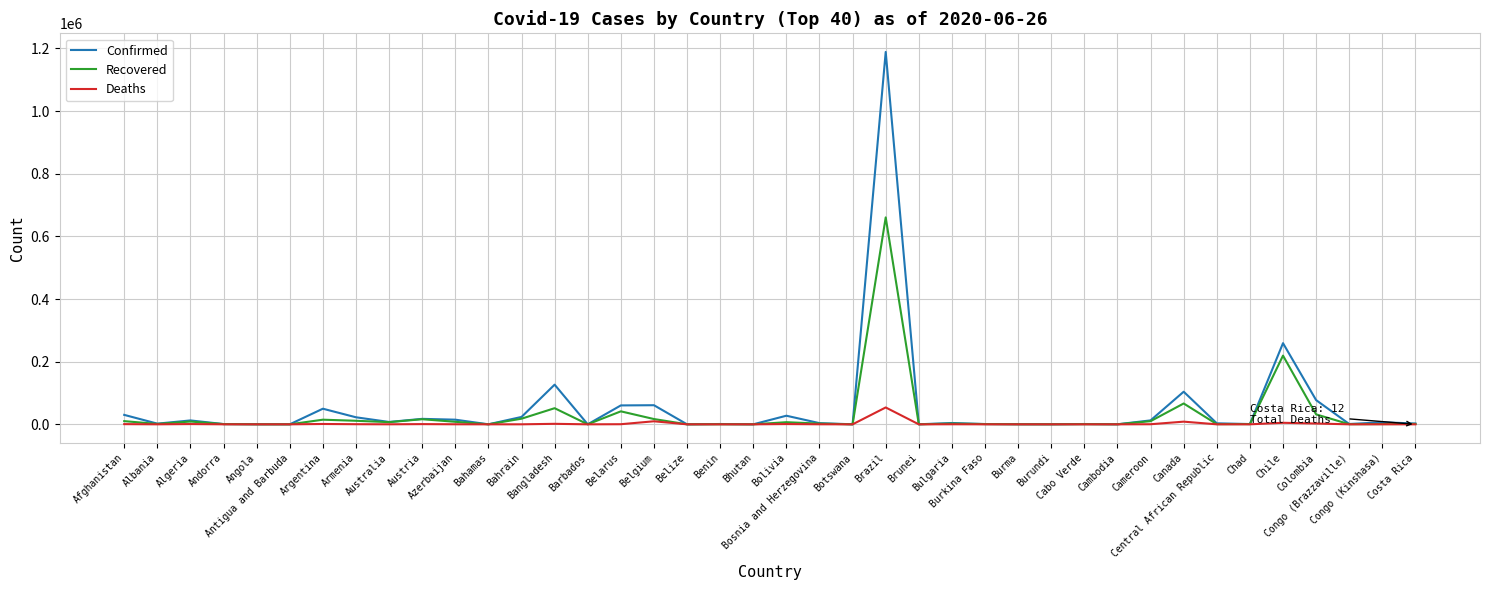

Which series has the widest spread of values?

Confirmed